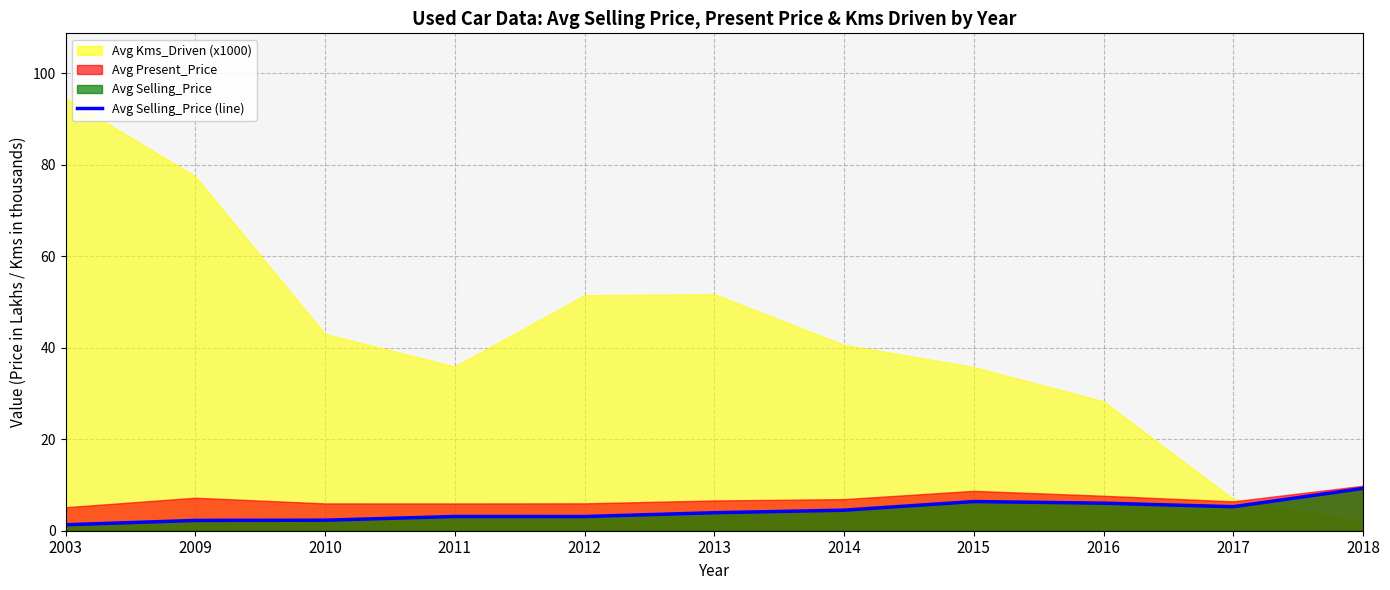

Does the chart display data point markers on the line(s)?

No